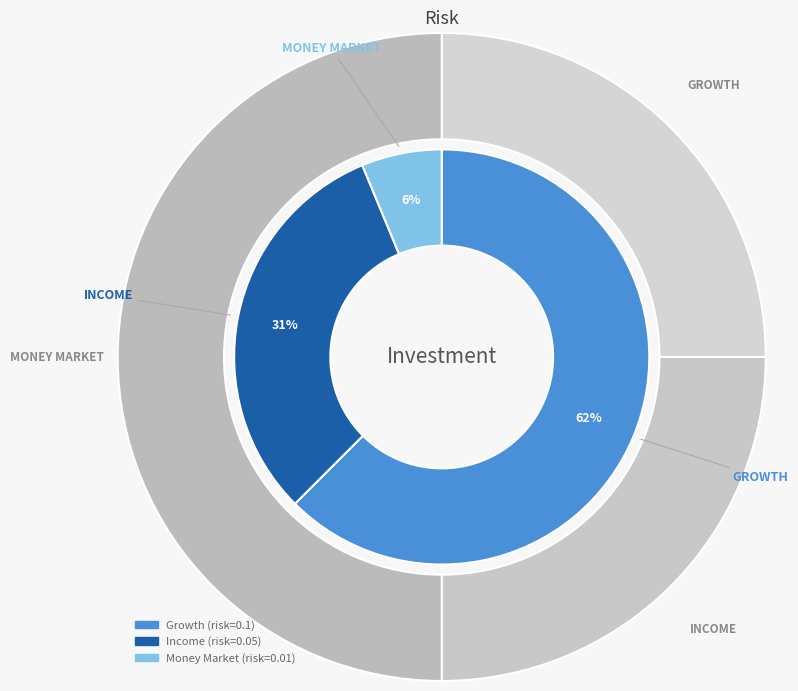

True or false: Growth accounts for 55% of the total.

False